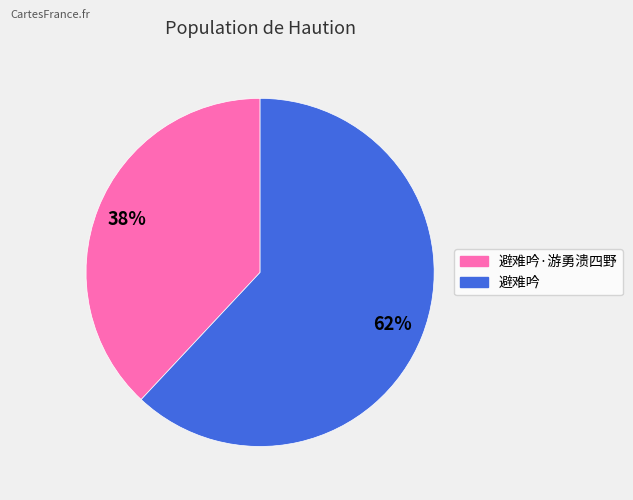

Between 避难吟 and 避难吟·游勇溃四野, which is larger?

避难吟